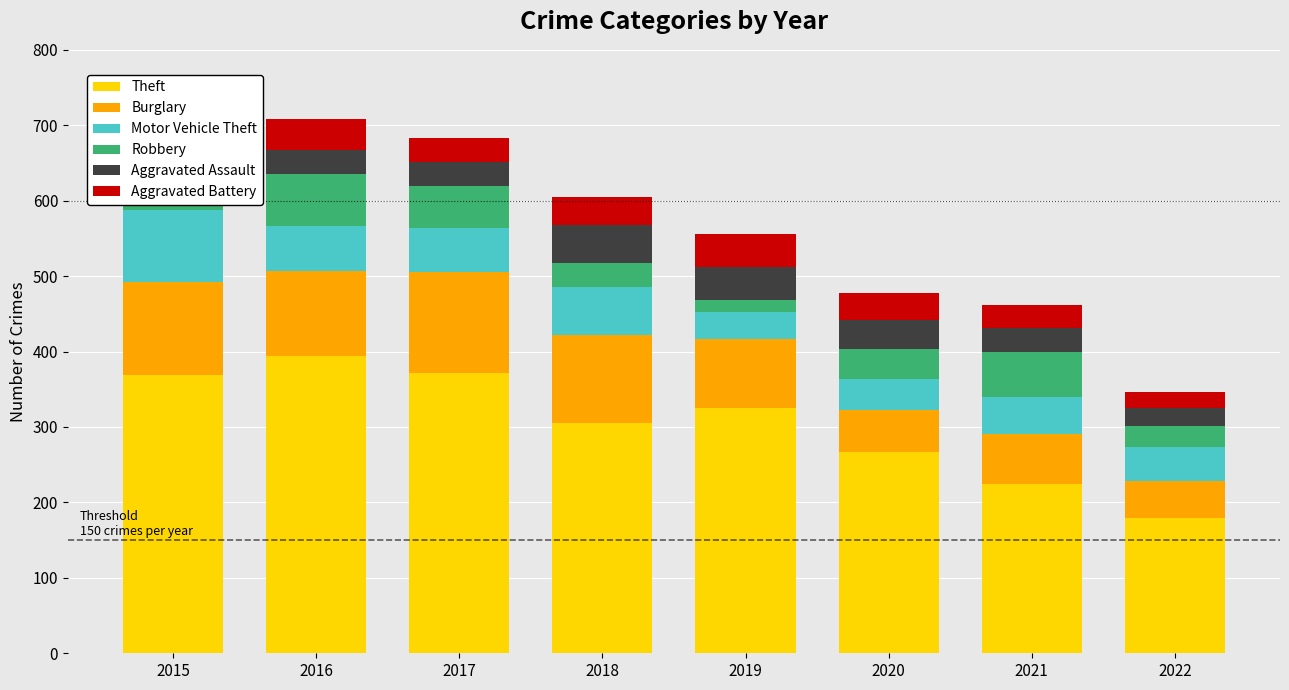

At which label is Theft closest to 287?

2018